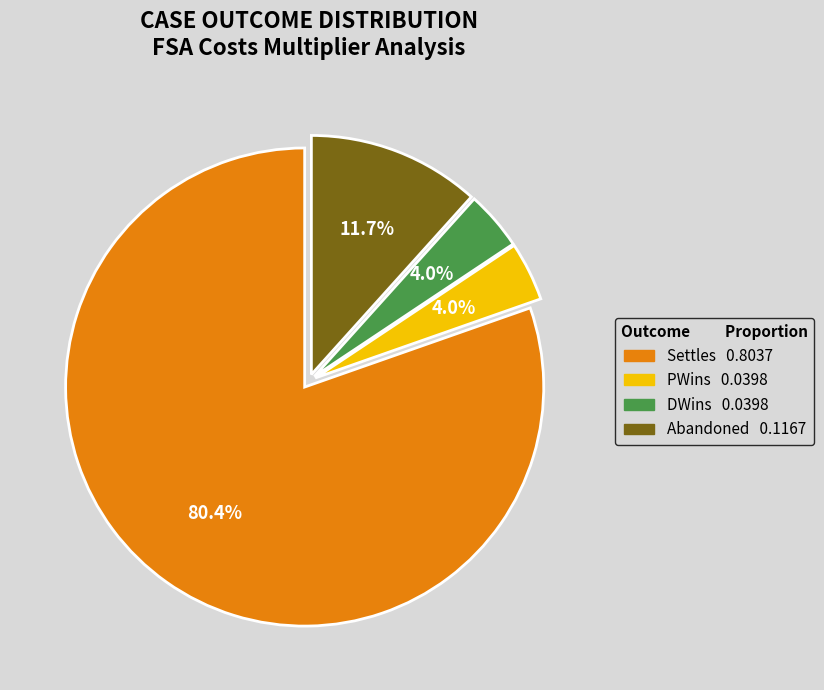

How many slices are in this pie chart?

4